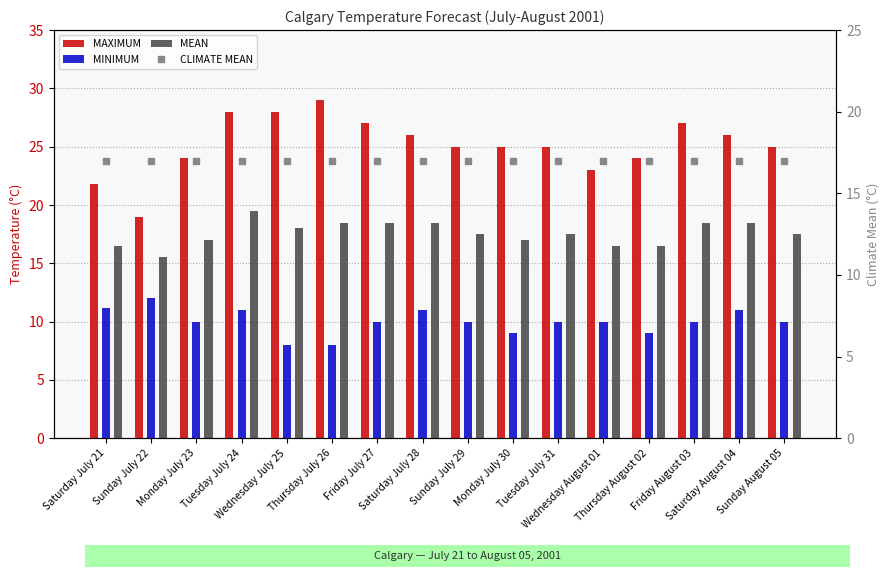

Is it true that MEAN equals 24.2 at Thursday July 26?

False